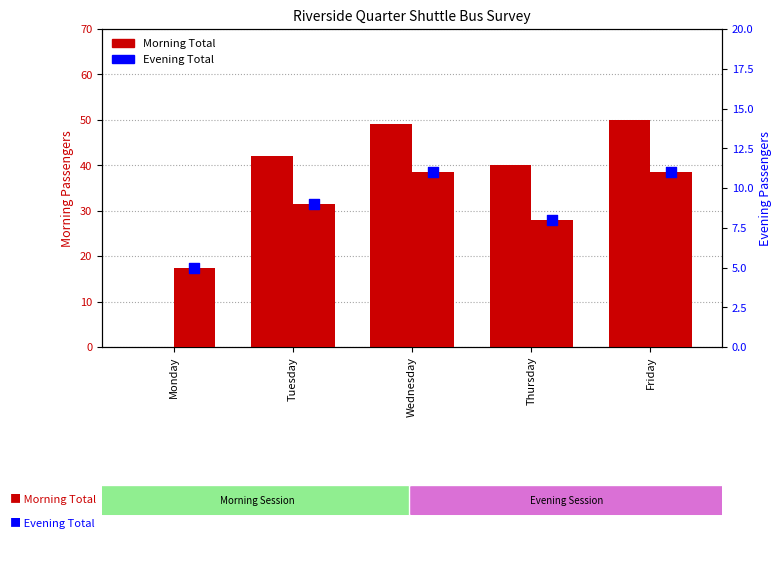

Which series contains the highest Y value?

Morning Total